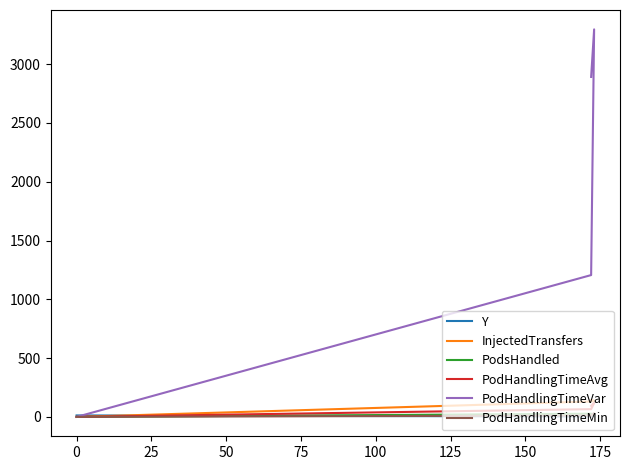

Which series has the largest total across all categories?

PodHandlingTimeVar